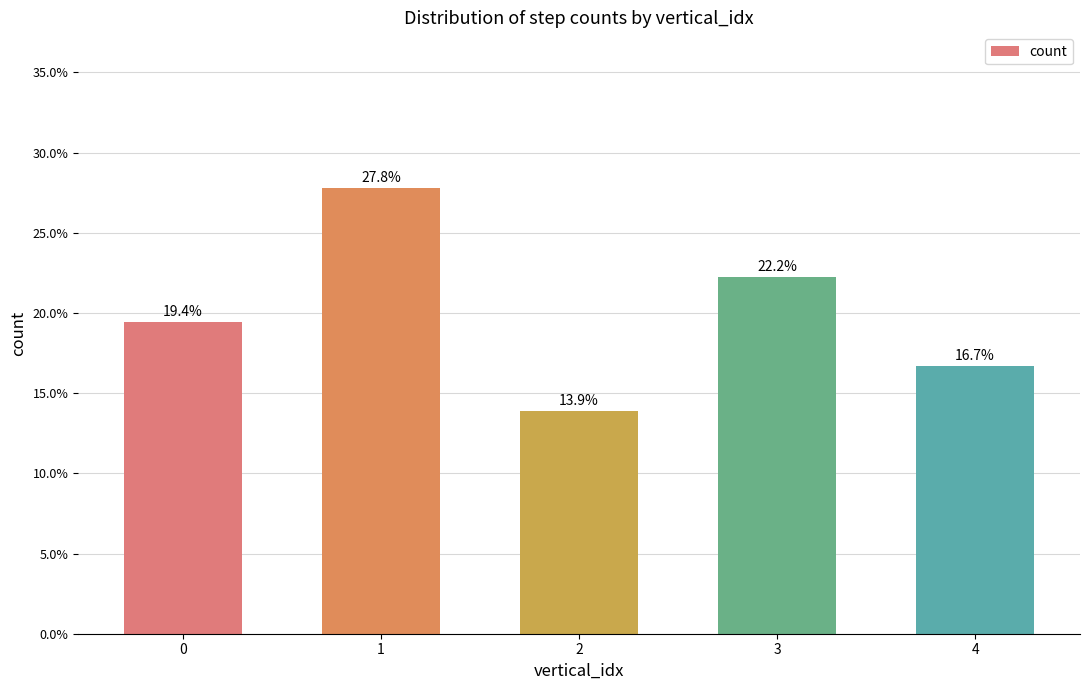

True or false: the data shows 16.7 at 4.

True